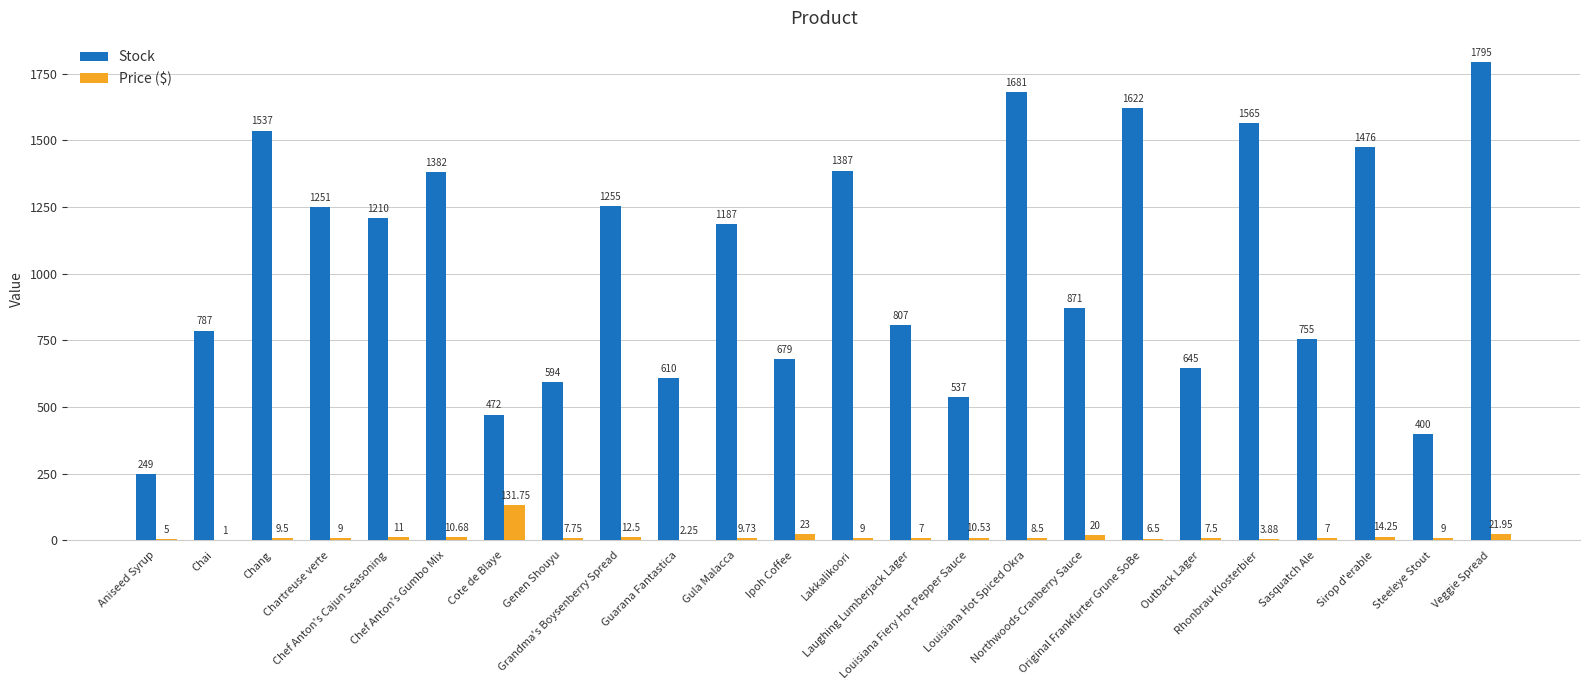

What value does the Stock series have at Chef Anton's Cajun Seasoning?

1210.0